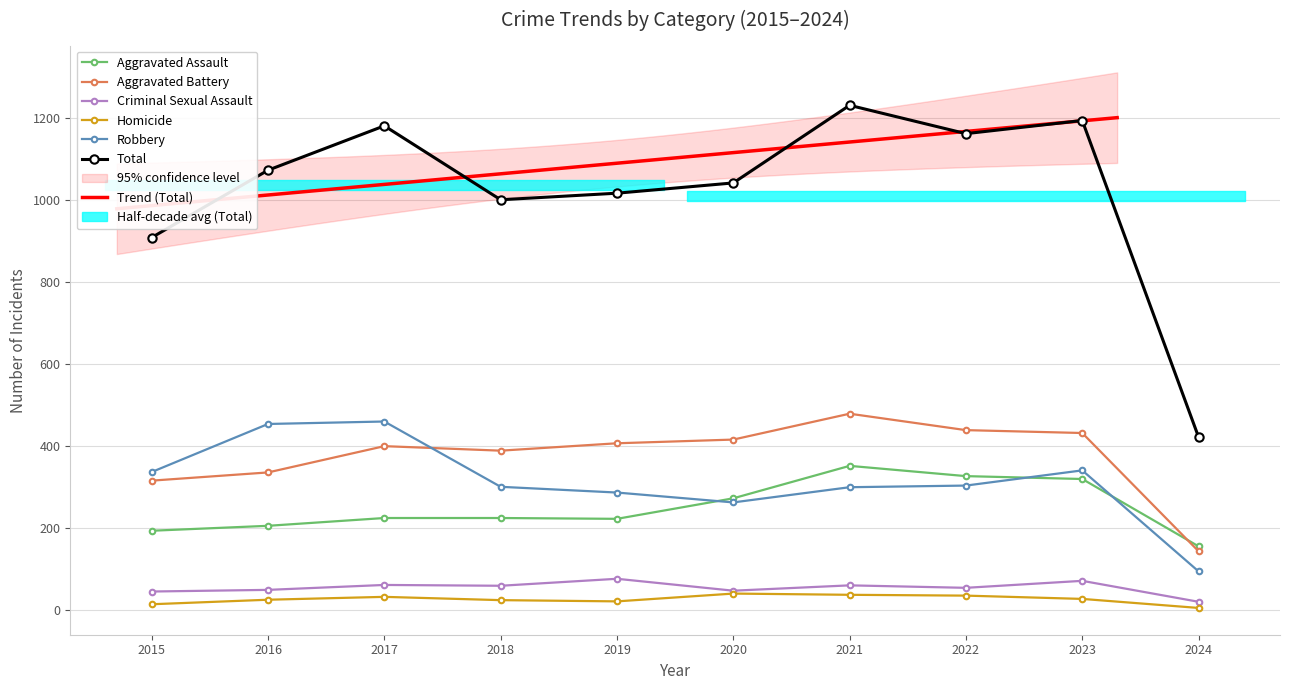

What is the difference between the Aggravated Battery values at 2022 and 2016?

103